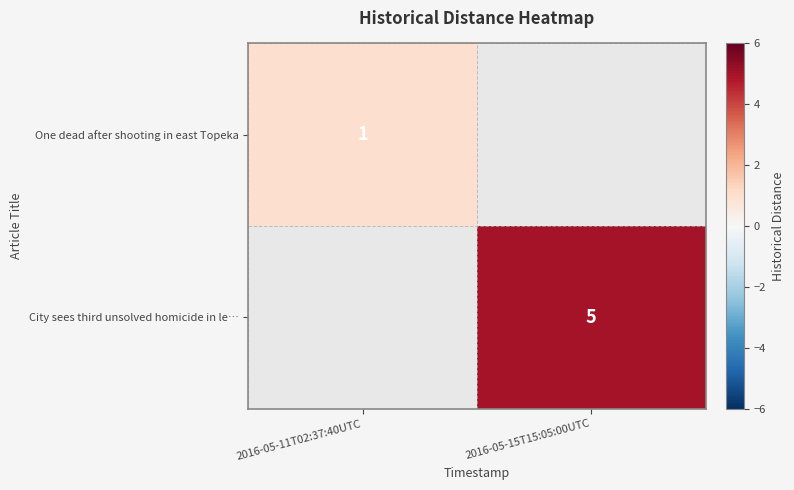

The value of City sees third unsolved homicide in le… at 2016-05-15T15:05:00UTC is 5. True or false?

True